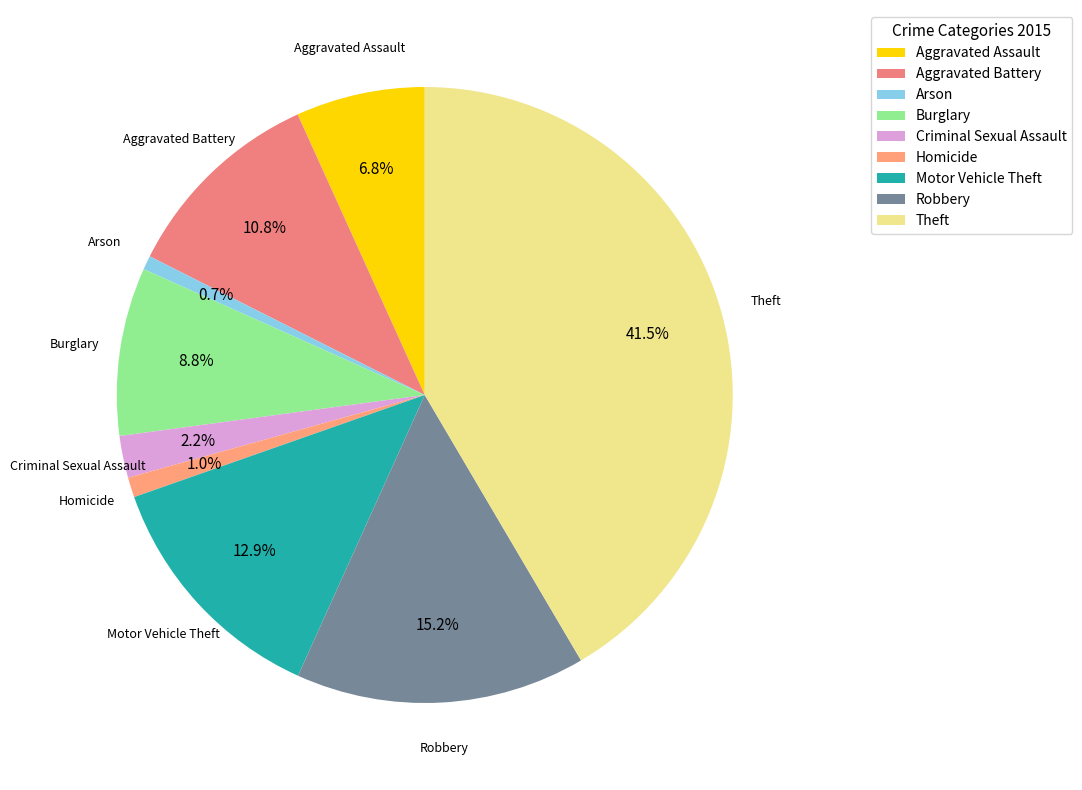

Which has a higher value, Theft or Motor Vehicle Theft?

Theft